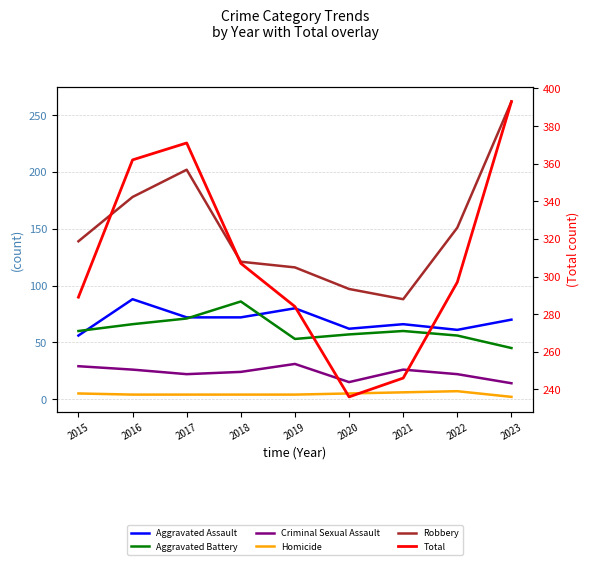

True or false: Aggravated Battery and Homicide cross at least once.

False